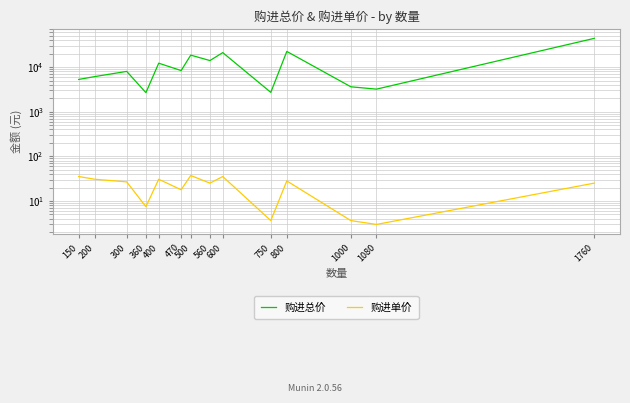

At 750, list the series in order from smallest to largest.

购进单价, 购进总价